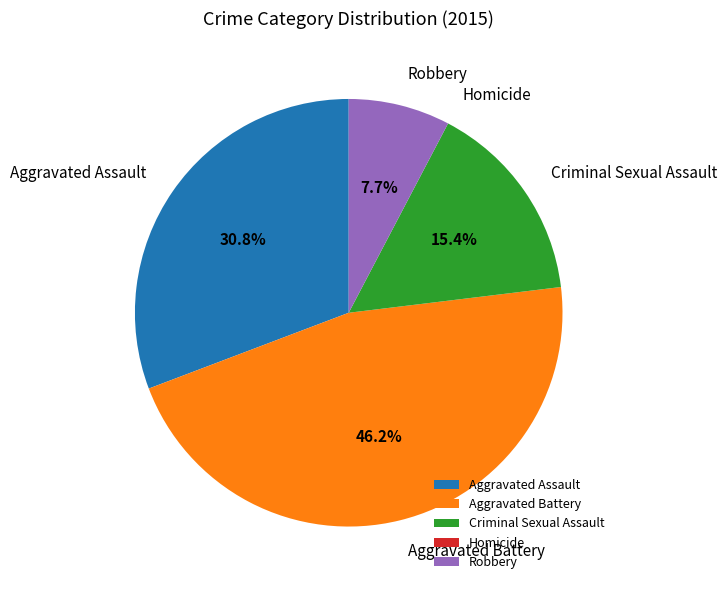

Does any single category account for the majority?

No